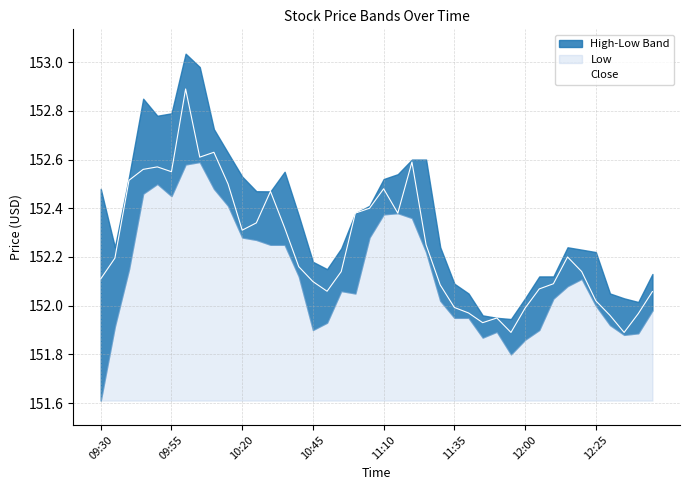

What is the difference between the maximum and minimum values?

1.0